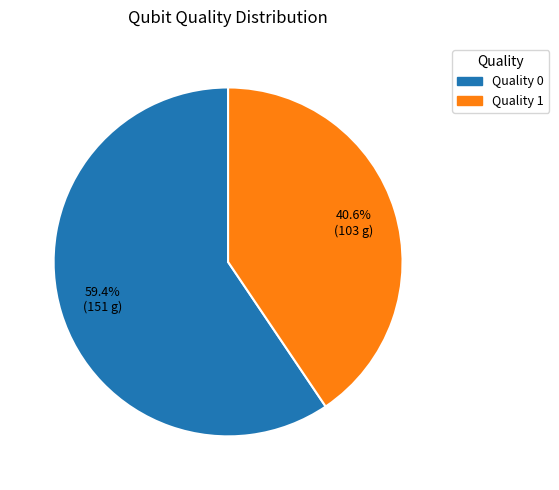

To the nearest percent, what is the average slice percentage?

50%